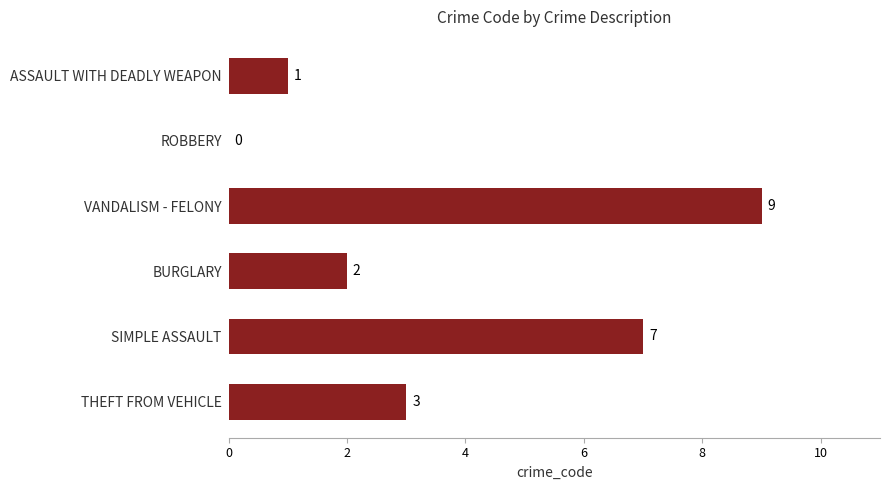

What is the sum of the values at BURGLARY and THEFT FROM VEHICLE?

5